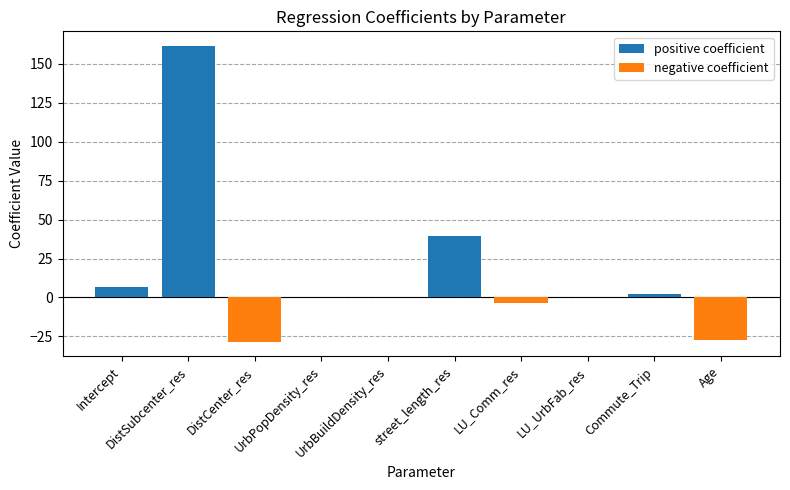

Between UrbPopDensity_res and Age, which series saw the biggest shift?

negative coefficient